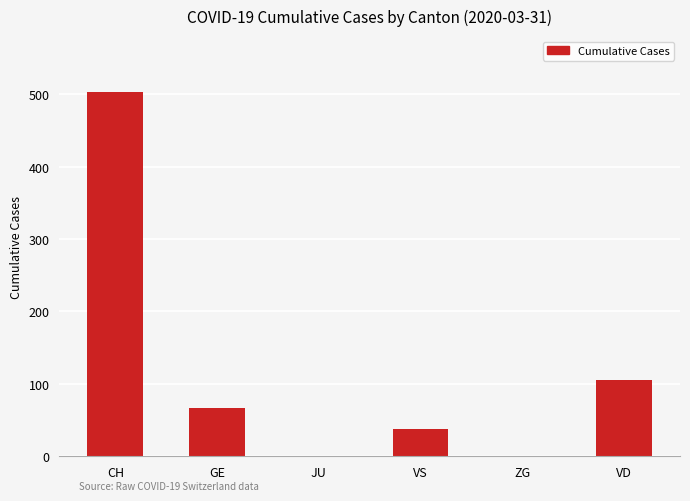

True or false: the data shows 0 at JU.

True